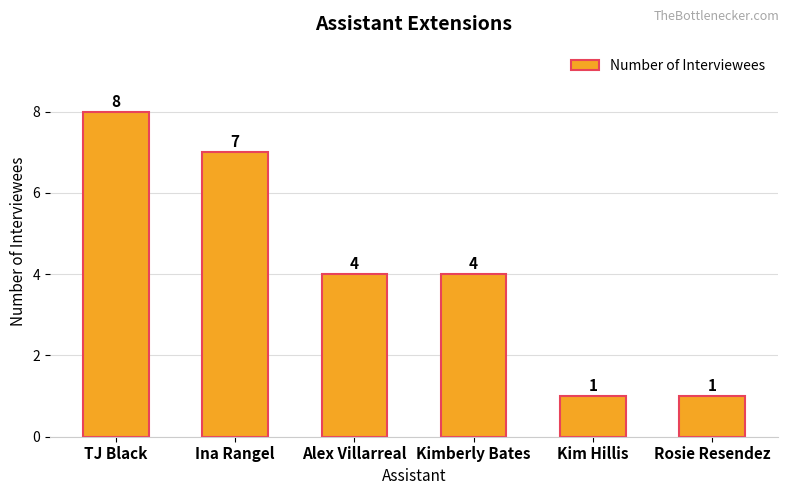

Are the bars horizontal?

No